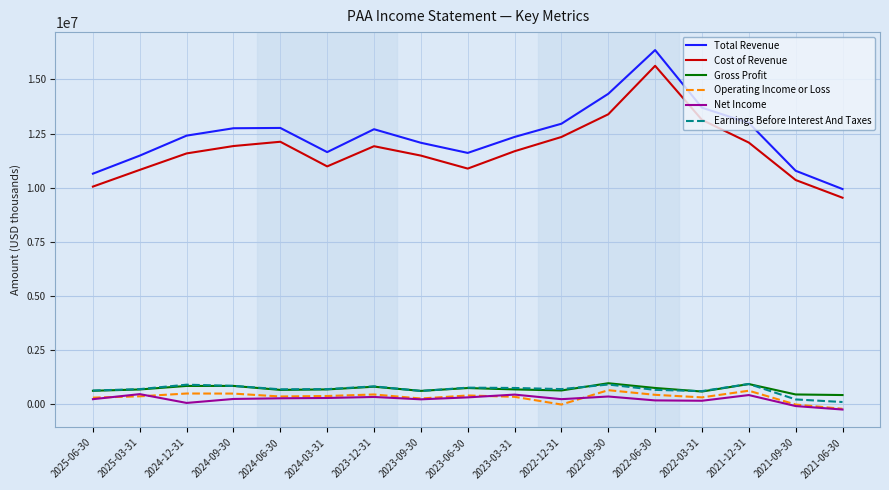

True or false: Net Income and Total Revenue cross at least once.

False